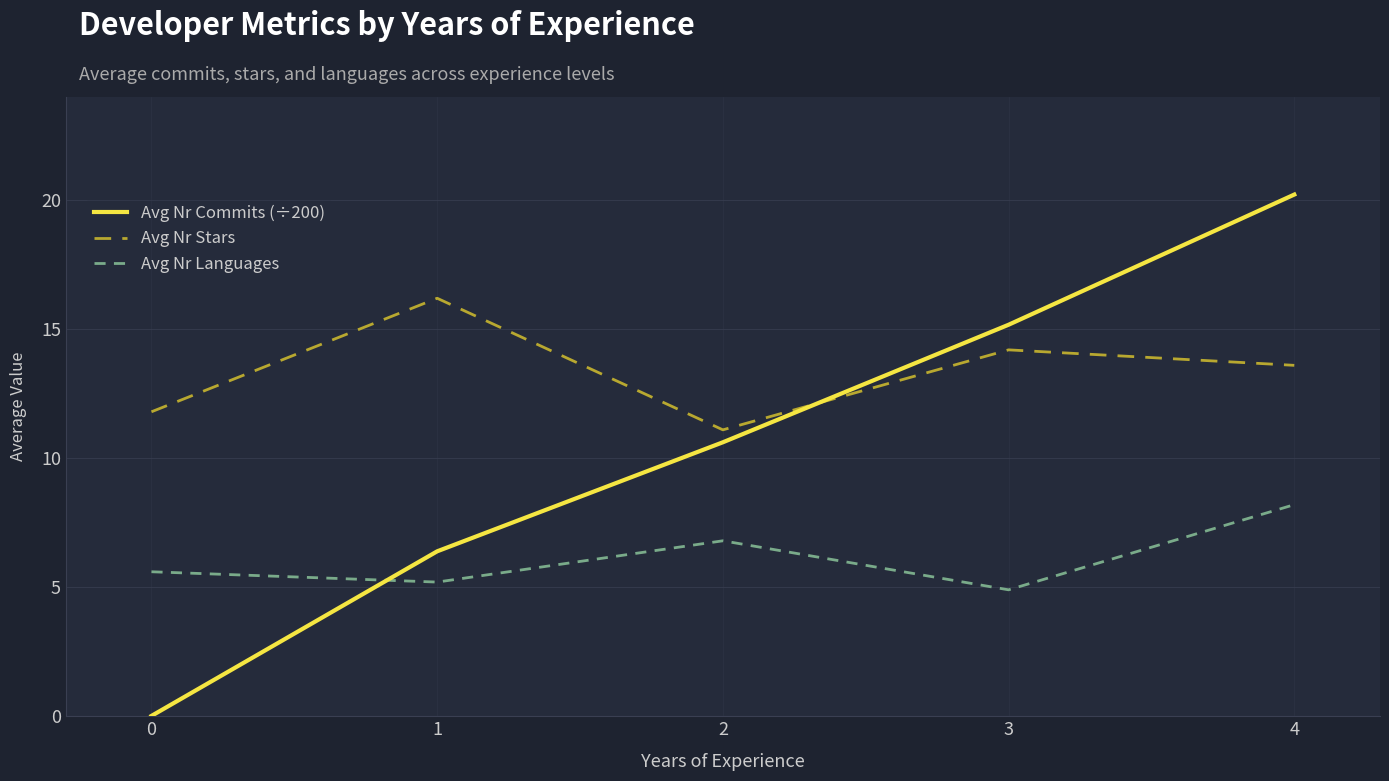

What are all the series names shown in the legend?

Avg Nr Commits (÷200), Avg Nr Stars, Avg Nr Languages